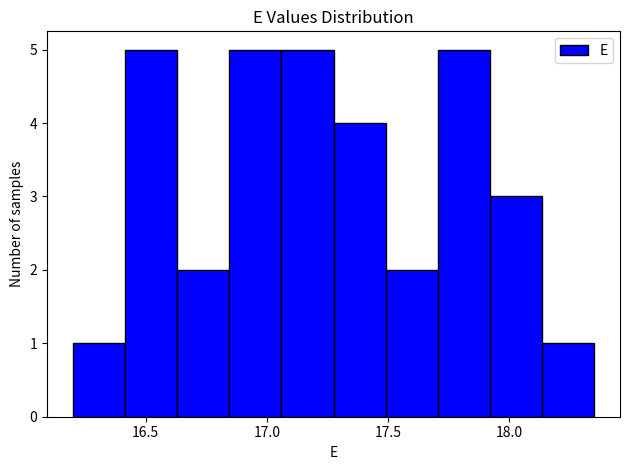

Reading left to right, list every bar in this chart as the range it spans on the x-axis followed by its height. Neither the bar edges nor the heights are printed on the chart, so give them approximately, as read against the axes.

16.200 to 16.415: 1
16.415 to 16.630: 5
16.630 to 16.845: 2
16.845 to 17.060: 5
17.060 to 17.275: 5
17.275 to 17.490: 4
17.490 to 17.705: 2
17.705 to 17.920: 5
17.920 to 18.135: 3
18.135 to 18.350: 1